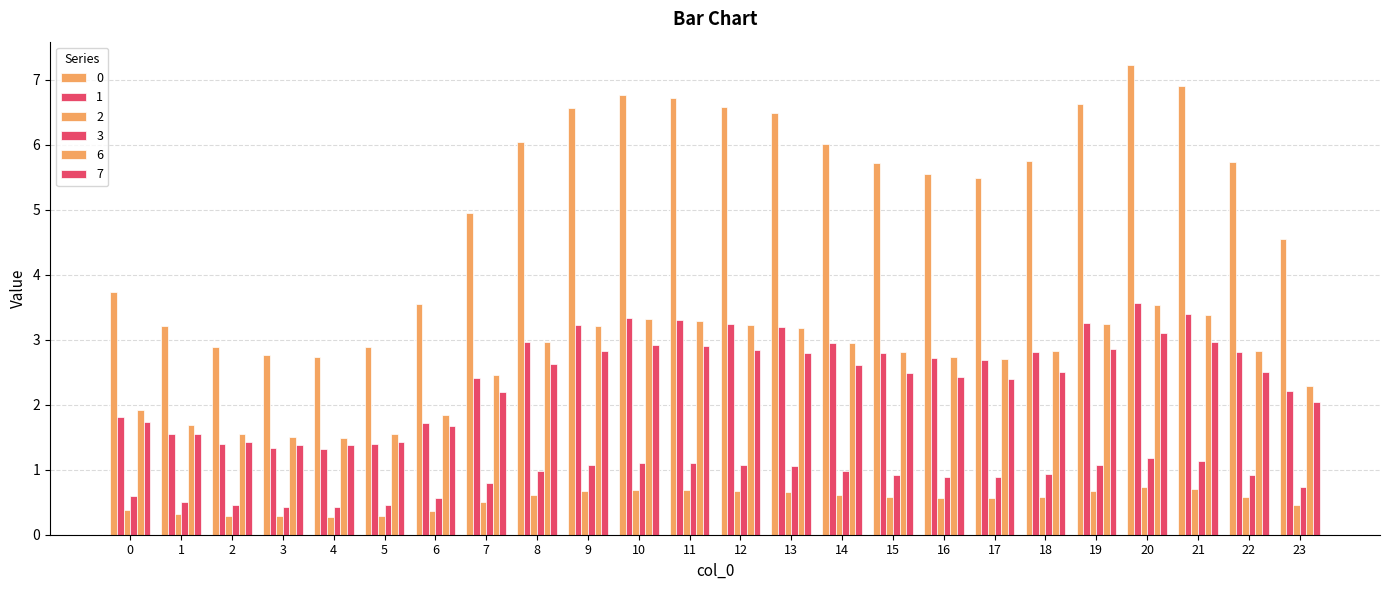

What is the lowest value of the 0 series?

2.7